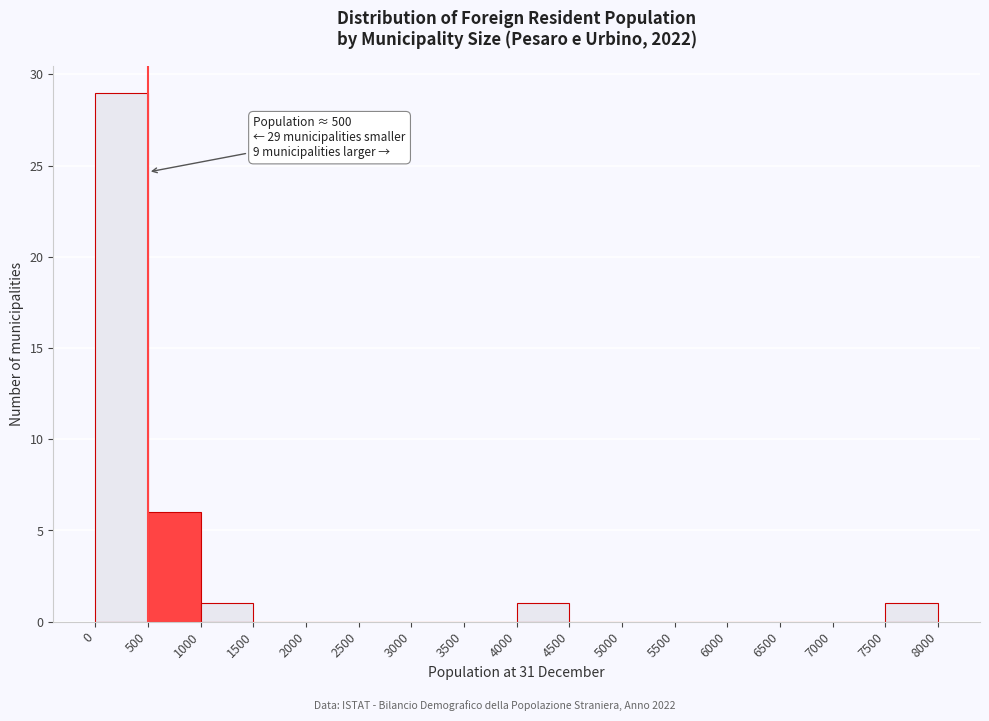

Over which range of the x-axis is the bar tallest?

0 to 500